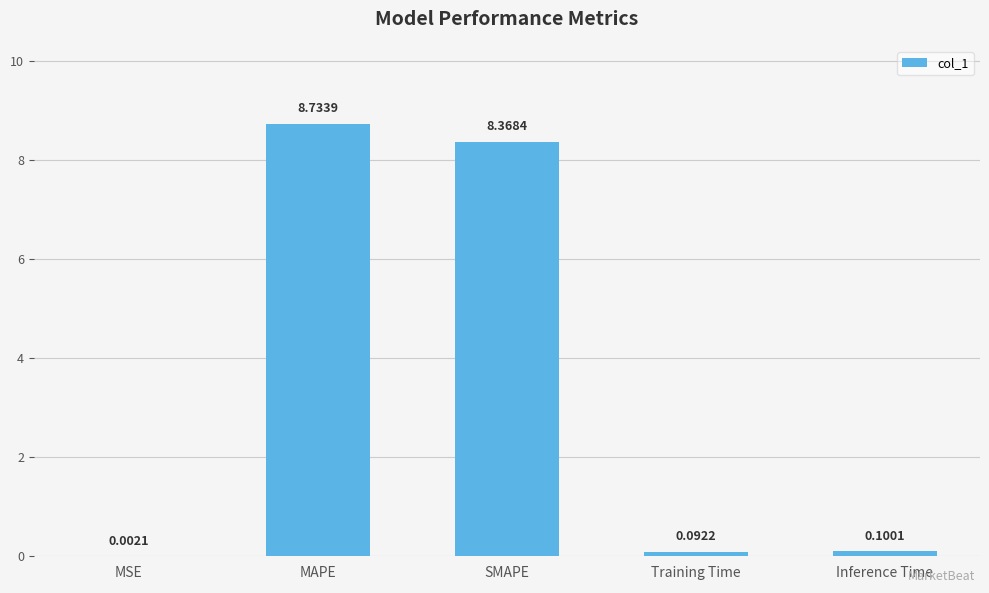

What is the sum of all values?

17.3